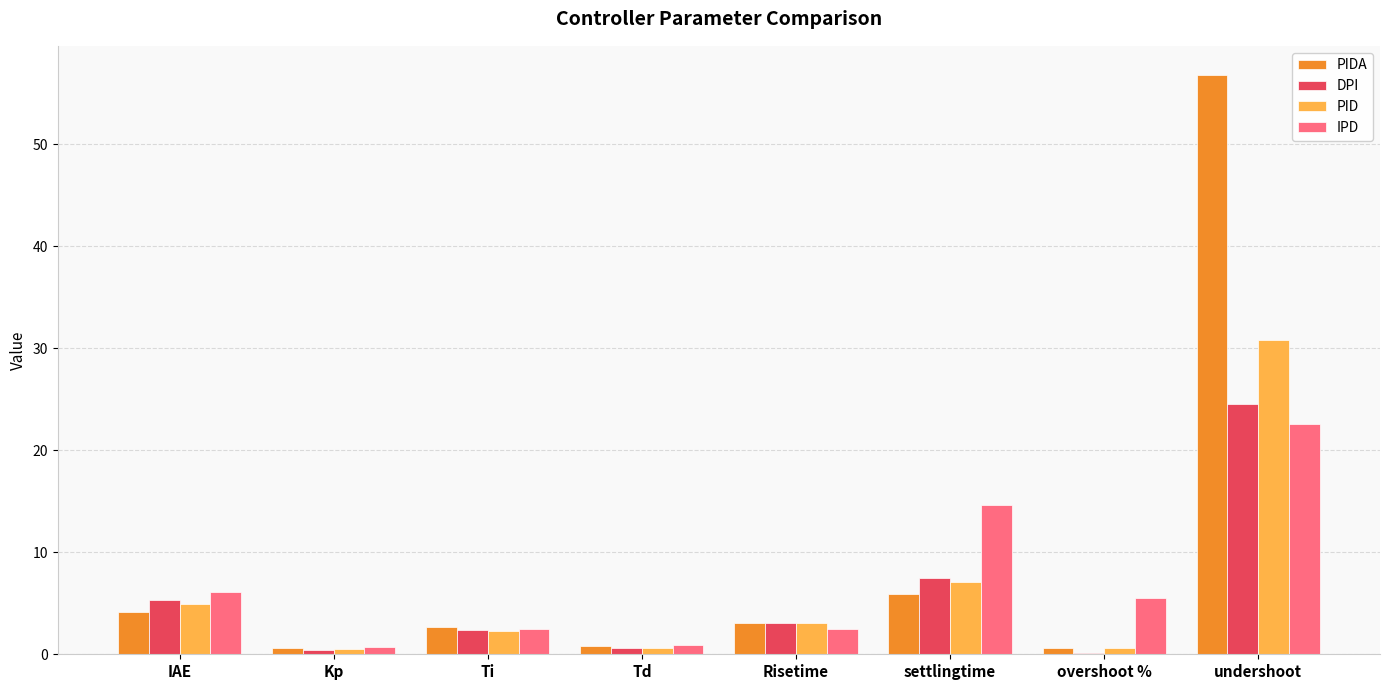

Is the value of DPI at settlingtime greater than the value of PID at undershoot?

No